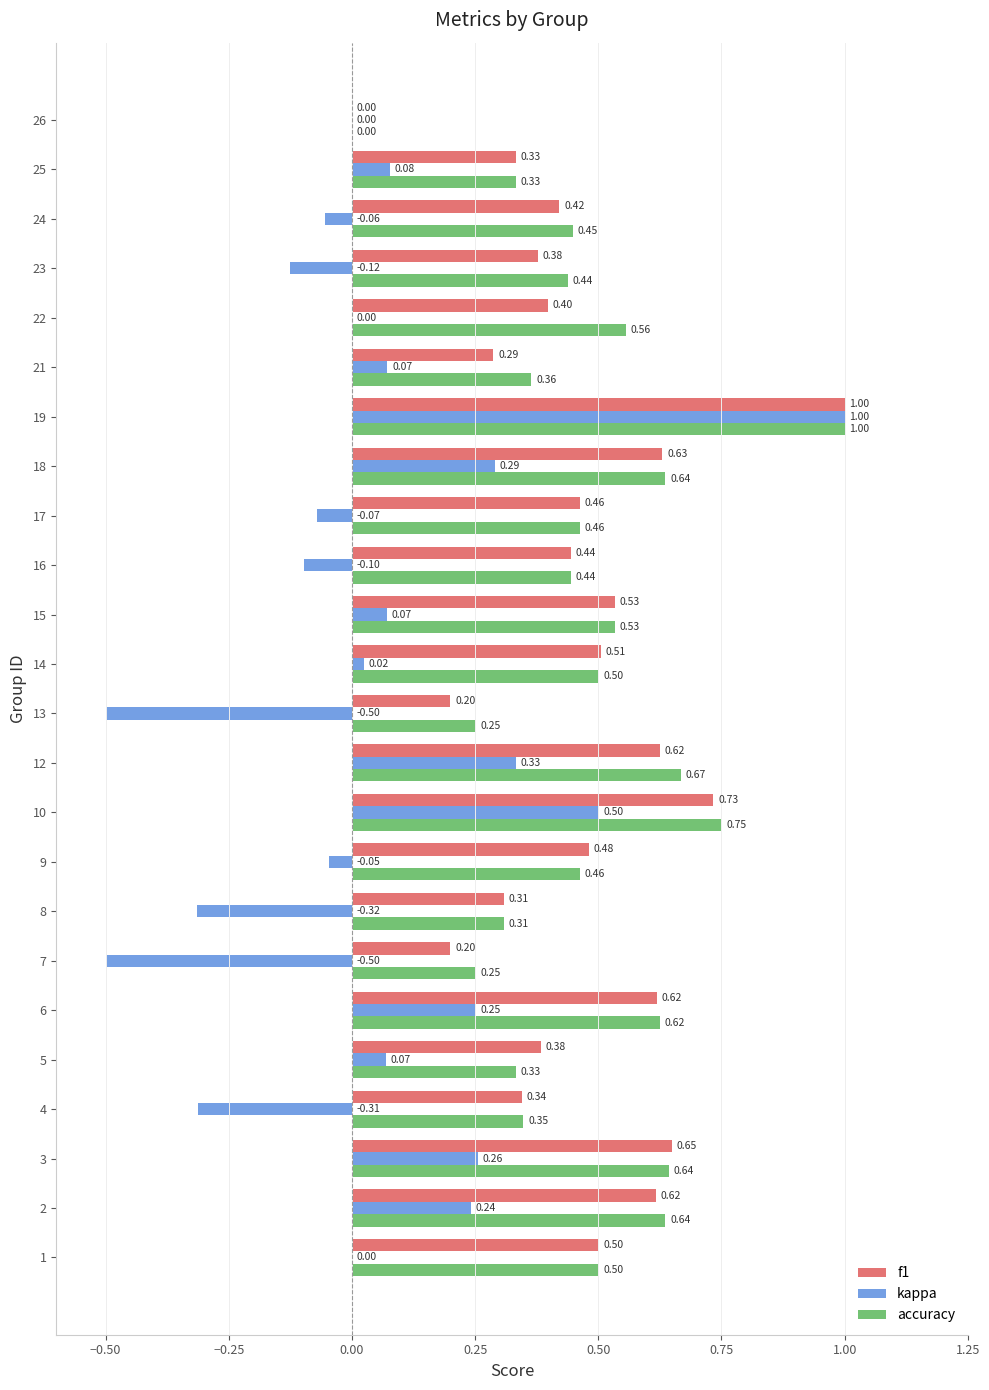

What is the sum of all f1 values?

11.0